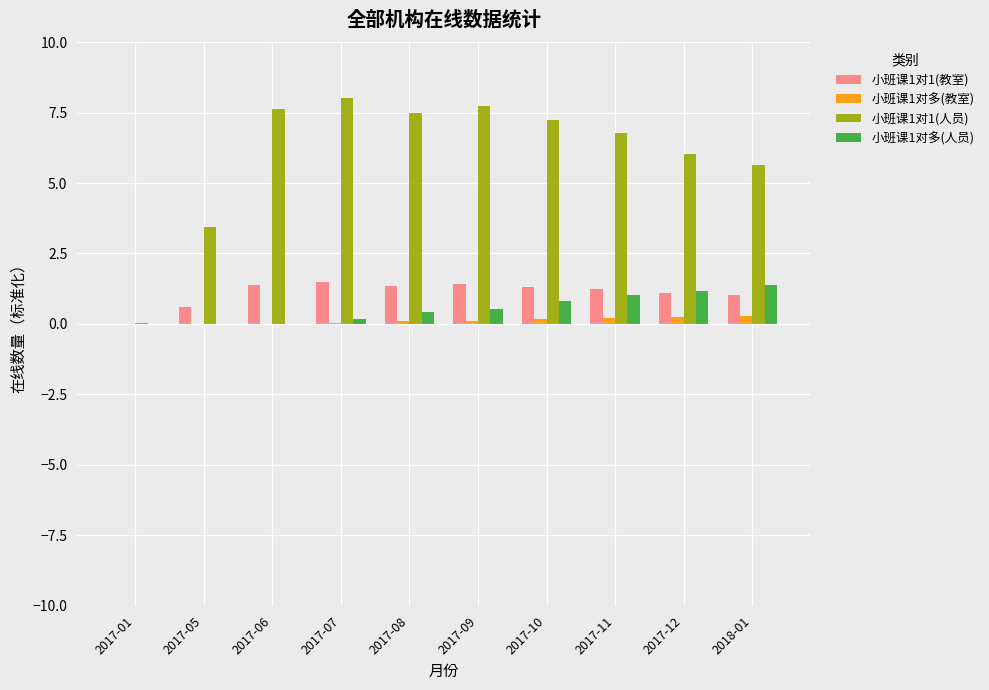

What are all the series names shown in the legend?

小班课1对1(教室), 小班课1对多(教室), 小班课1对1(人员), 小班课1对多(人员)